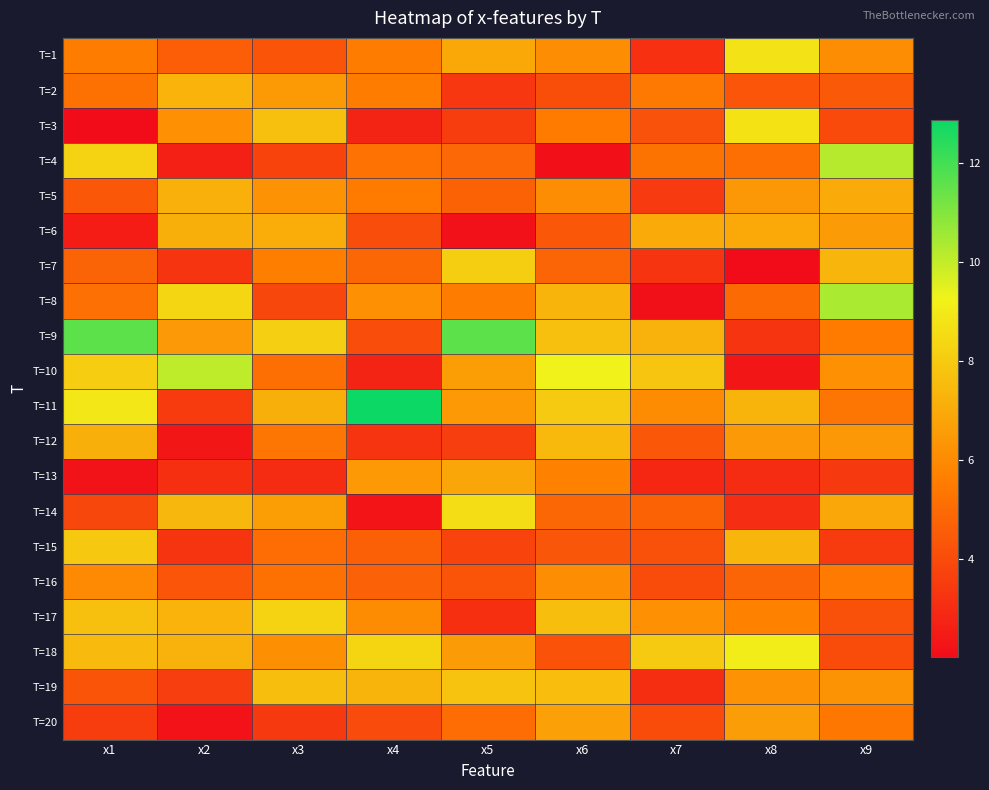

Between x3 and x9, which is larger?

x9